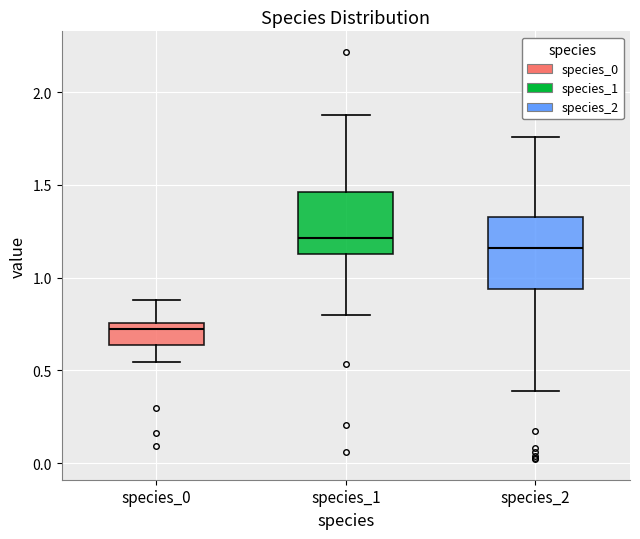

Reading left to right, transcribe this box plot: for each box, give where its median line is, the range the box spans, and where its two whiskers end, as read against the y-axis. The values are not printed on the chart, so give them approximately, as read against the axis.

species_0: median 0.70, box 0.65 to 0.75, whiskers 0.55 to 0.90
species_1: median 1.20, box 1.15 to 1.45, whiskers 0.80 to 1.90
species_2: median 1.15, box 0.95 to 1.35, whiskers 0.40 to 1.75